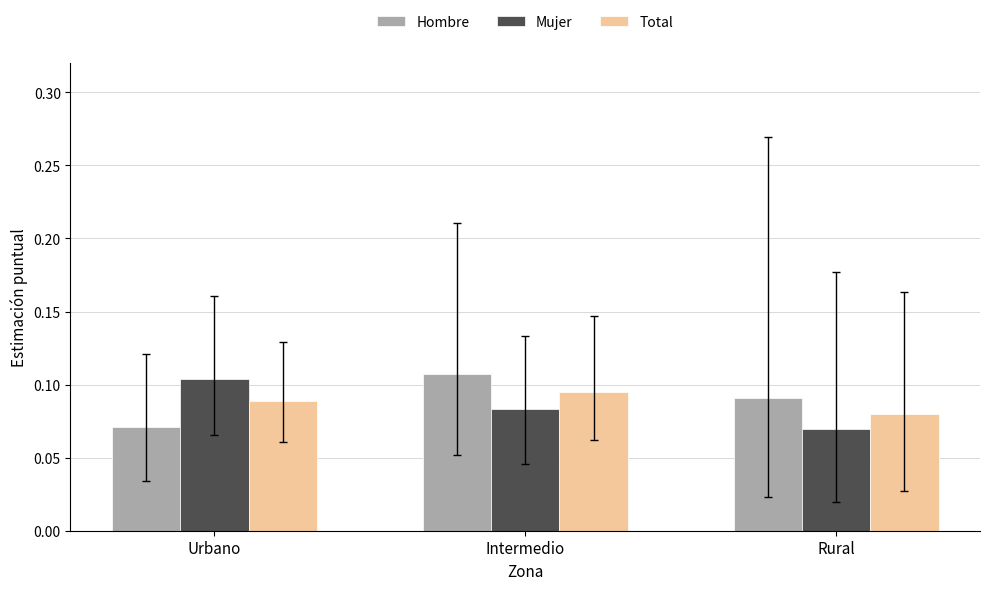

At which category is the sum across all series the highest?

Intermedio